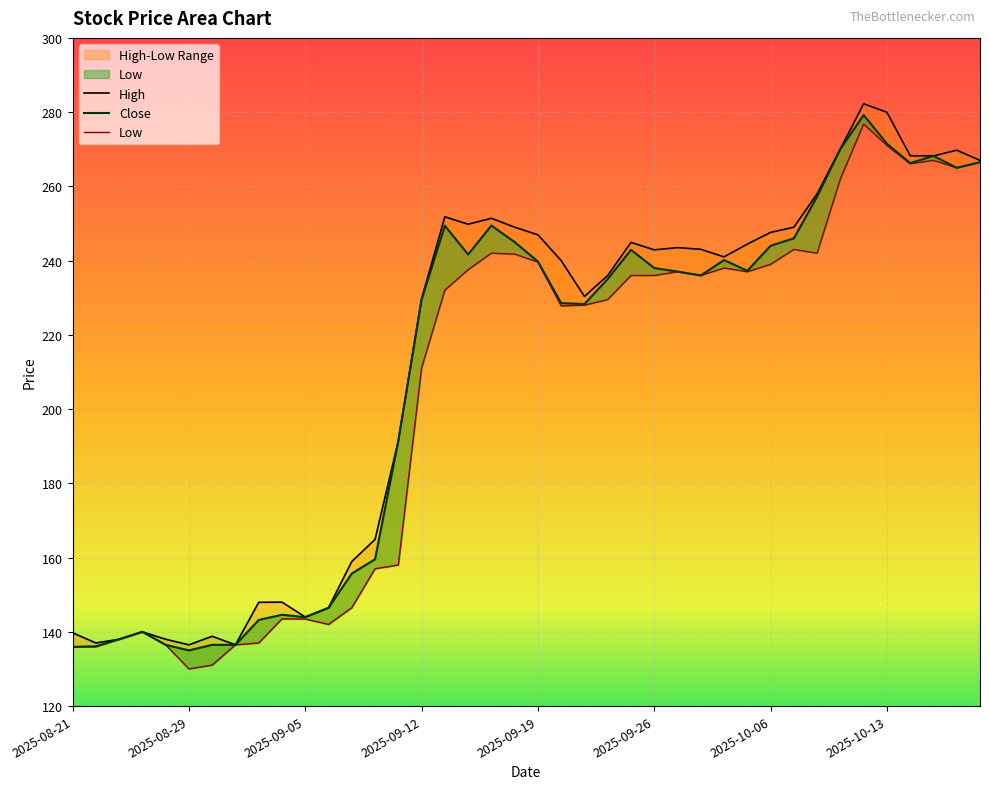

What is the value of the High point at the 4th from the left?

140.0